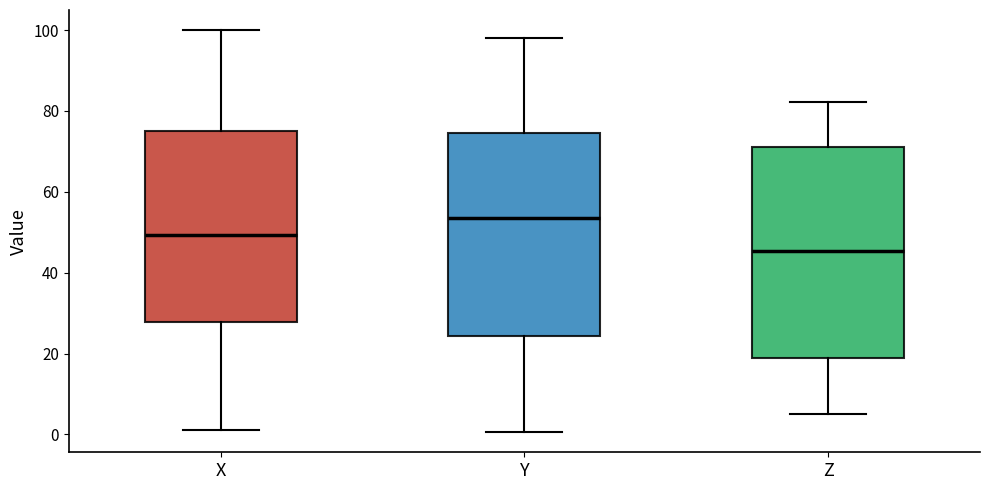

Reading left to right, read every box against the y-axis: the position of its median line, the range the box covers, and the ends of its whiskers. The values are not printed on the chart, so give them approximately, as read against the axis.

X: median 50, box 28 to 74, whiskers 0 to 100
Y: median 54, box 24 to 74, whiskers 0 to 98
Z: median 46, box 18 to 72, whiskers 6 to 82